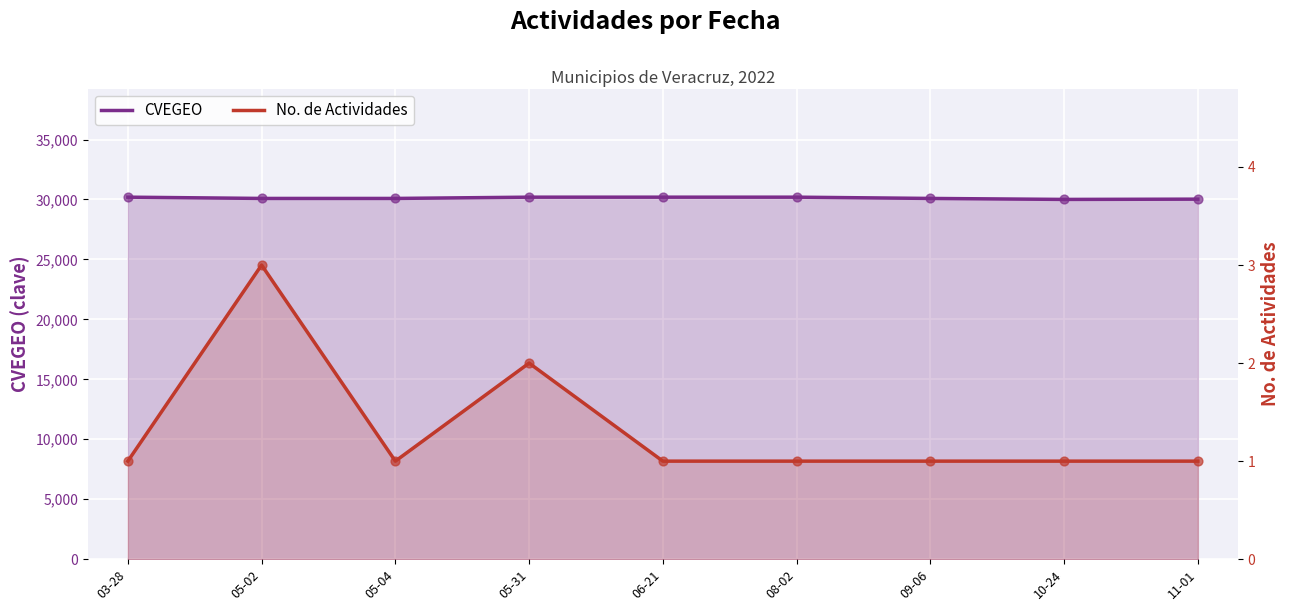

Which series has the widest spread of Y values?

CVEGEO